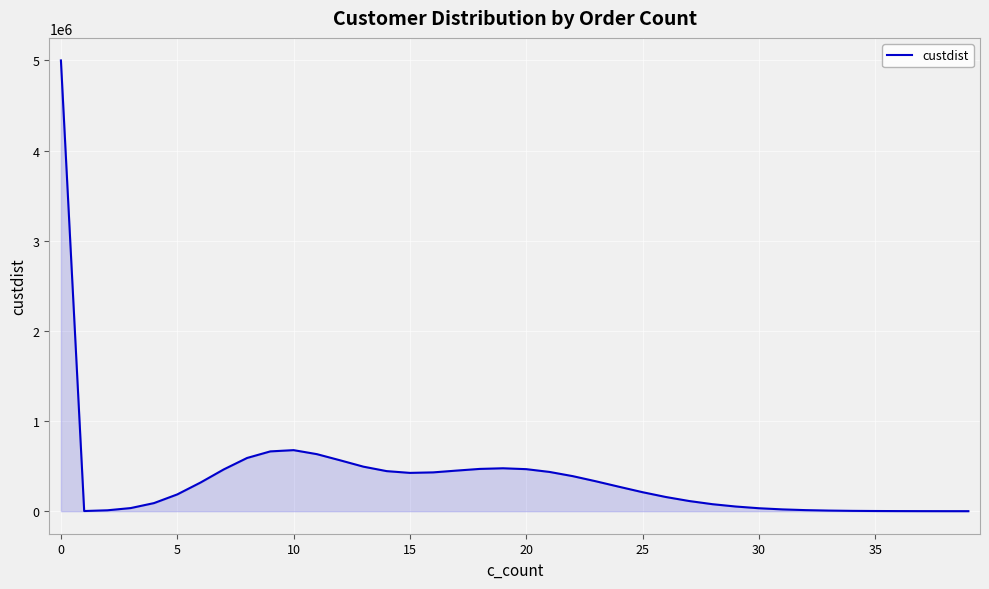

What is the greatest value displayed?

5000179